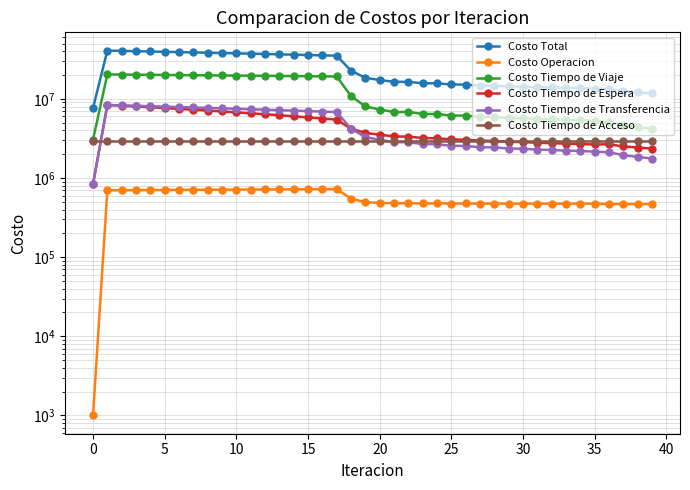

True or false: Costo Total has more than 0 points higher than both neighbors.

True